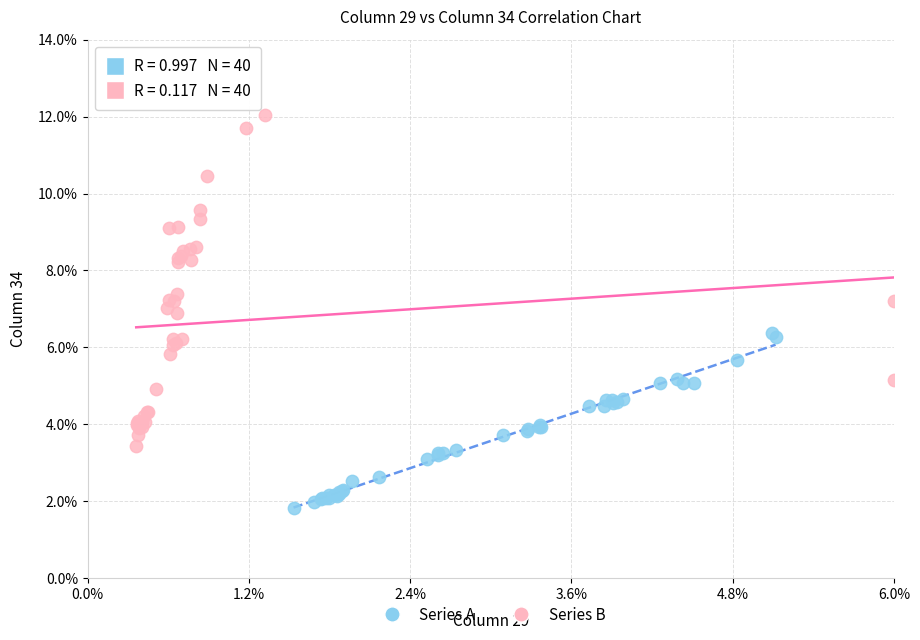

What are all the series names shown in the legend?

Series A, Series B